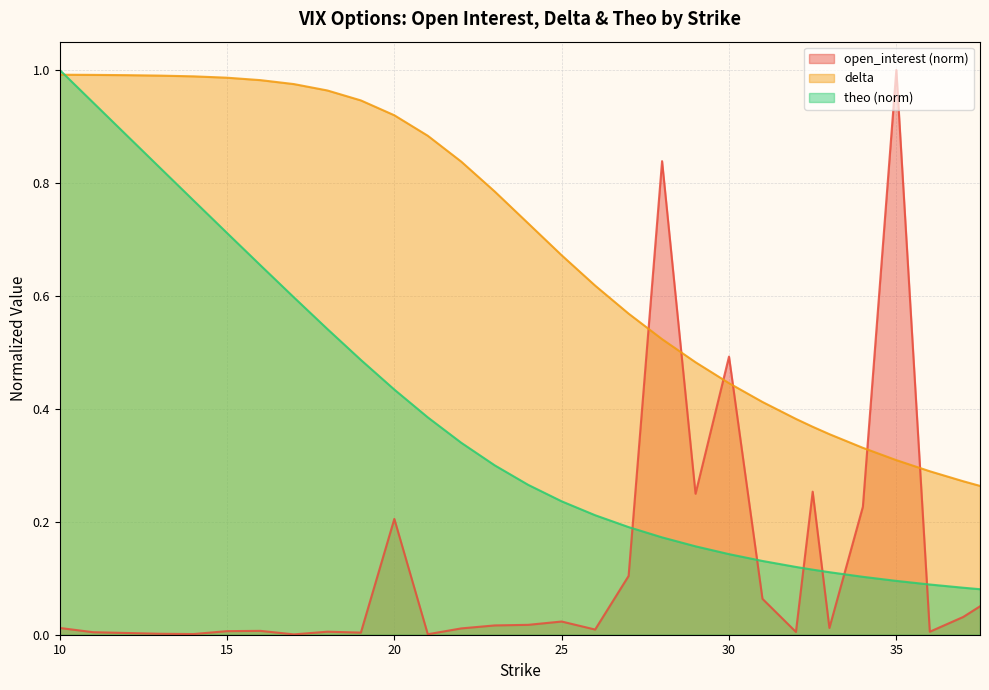

Which series has the widest spread of values?

open_interest (norm)